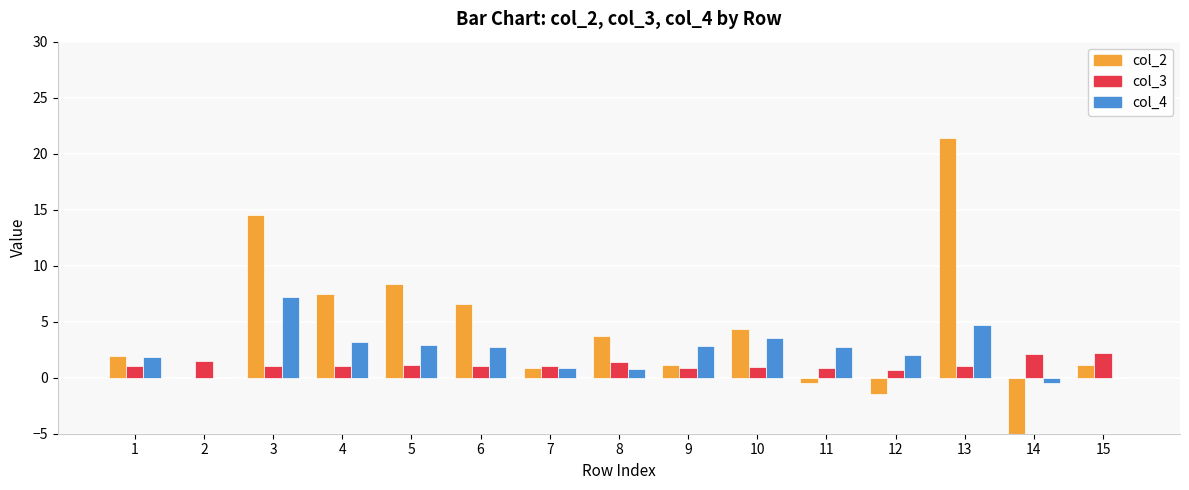

The value of col_2 at 3 is 9.8. True or false?

False